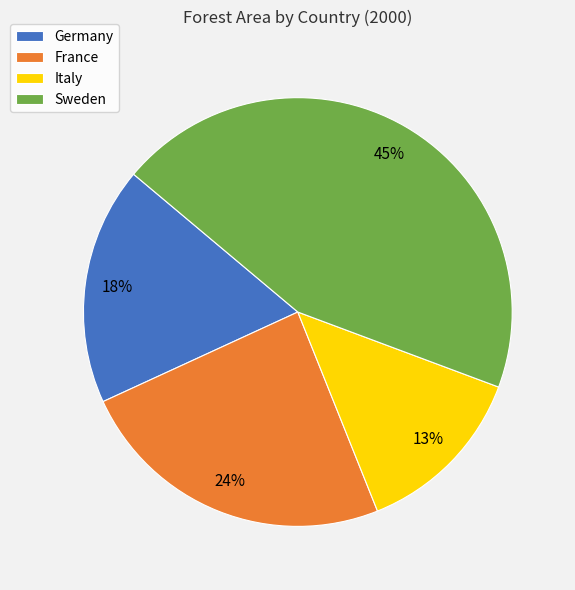

To the nearest percent, what is the average slice percentage?

25%